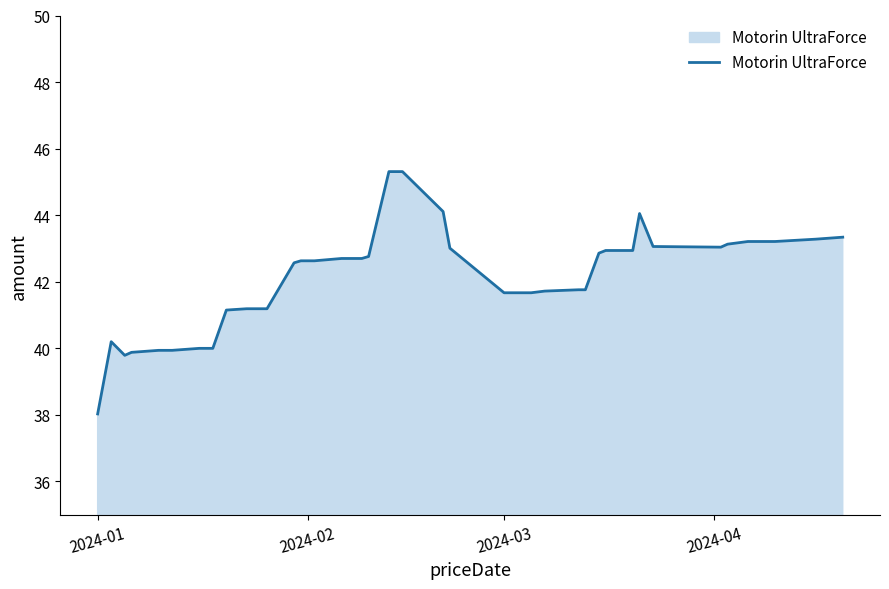

What is the smallest value displayed?

38.0